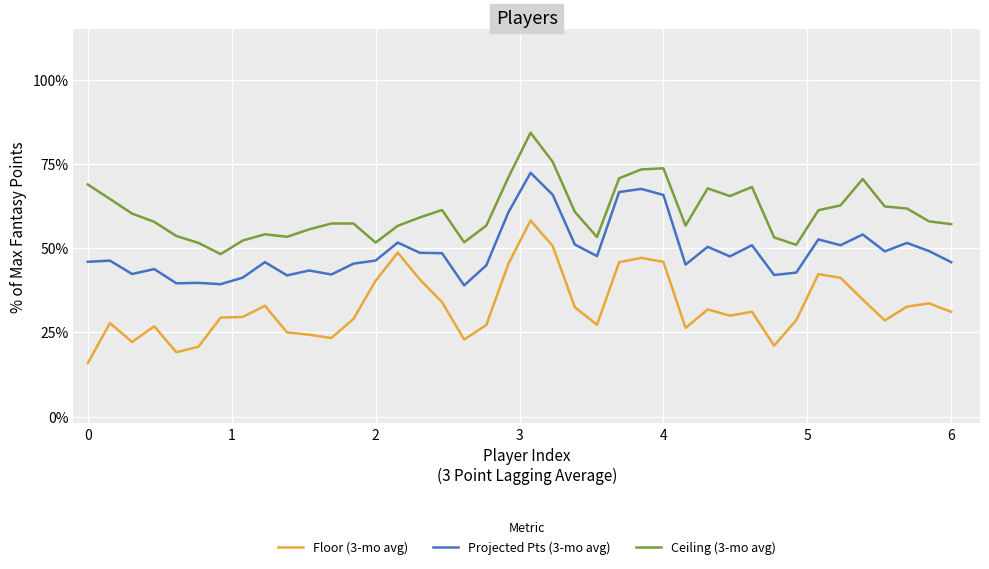

What is the difference between the maximum and minimum values in the Floor (3-mo avg) series?

42.3